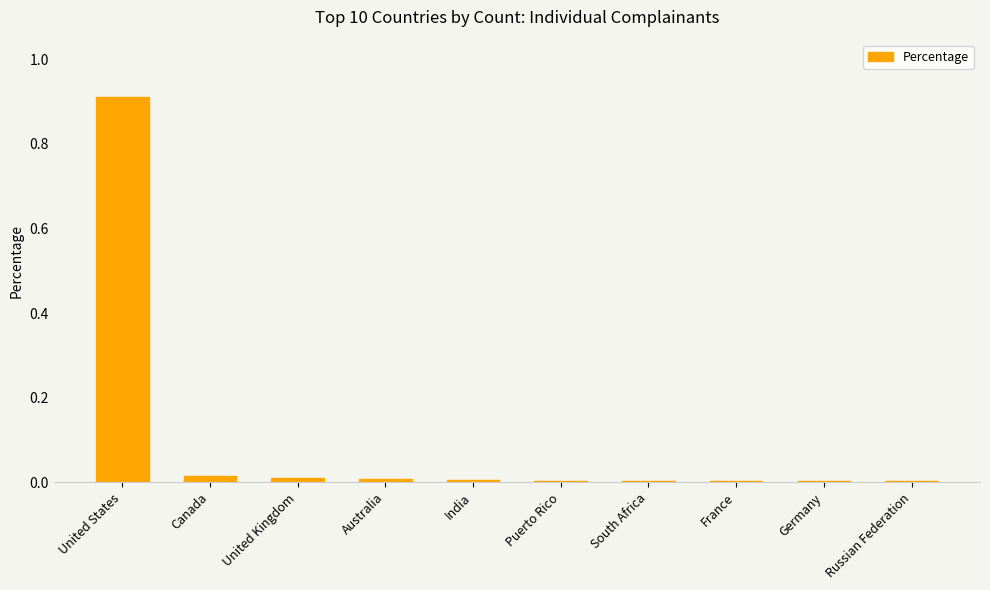

Which category has the highest value across all series?

United States